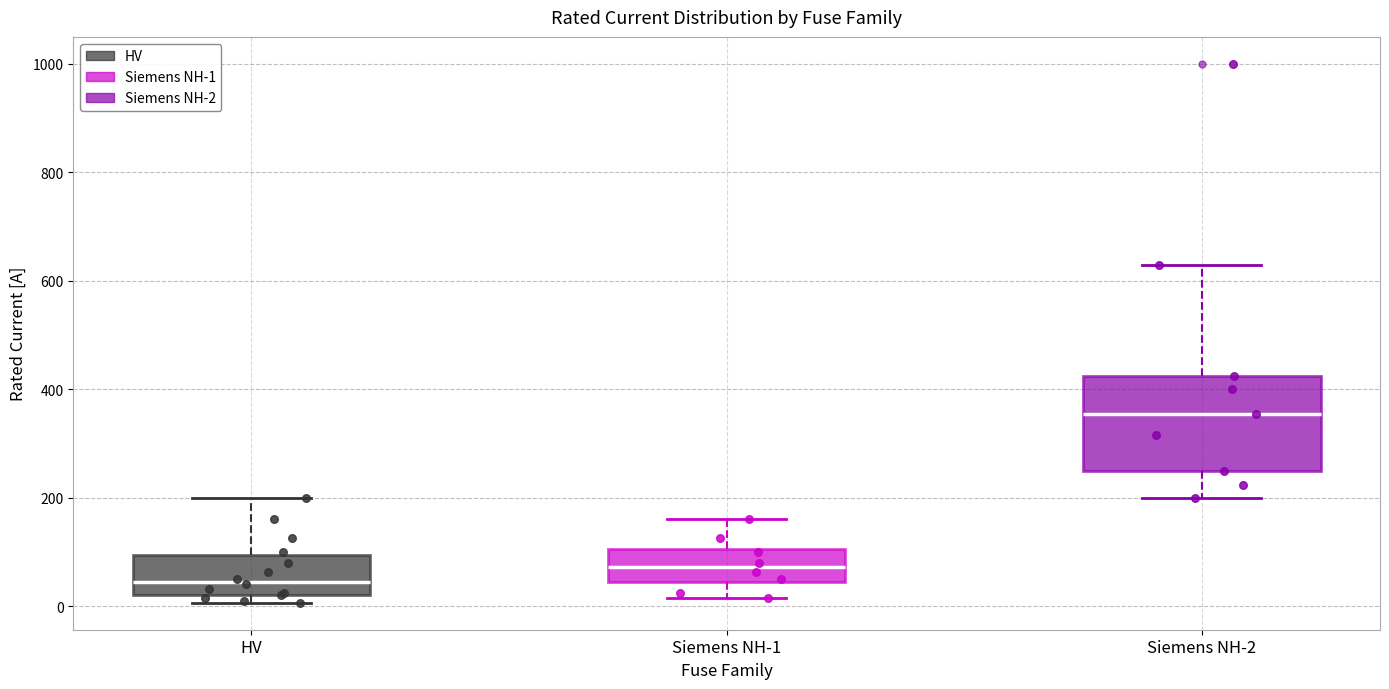

Reading left to right, read every box against the y-axis: the position of its median line, the range the box covers, and the ends of its whiskers. The values are not printed on the chart, so give them approximately, as read against the axis.

HV: median 40, box 20 to 100, whiskers 0 to 200
Siemens NH-1: median 80, box 40 to 100, whiskers 20 to 160
Siemens NH-2: median 360, box 260 to 420, whiskers 200 to 640